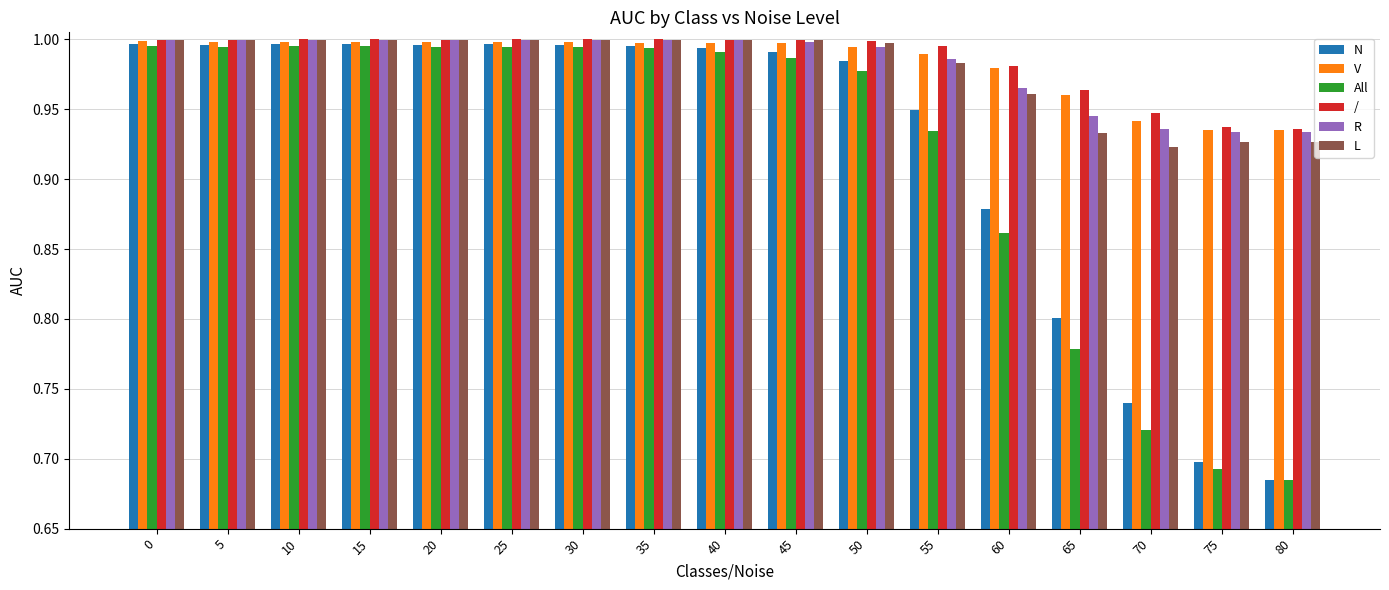

What is the difference between the second highest and second lowest values in the All series?

0.3